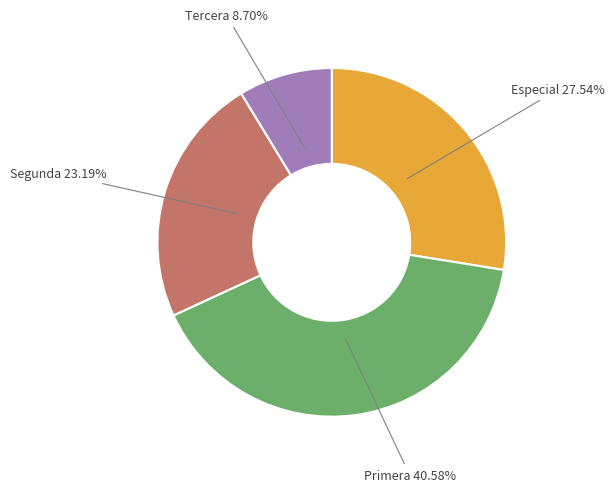

Rank the categories by value from highest to lowest.

Primera, Especial, Segunda, Tercera